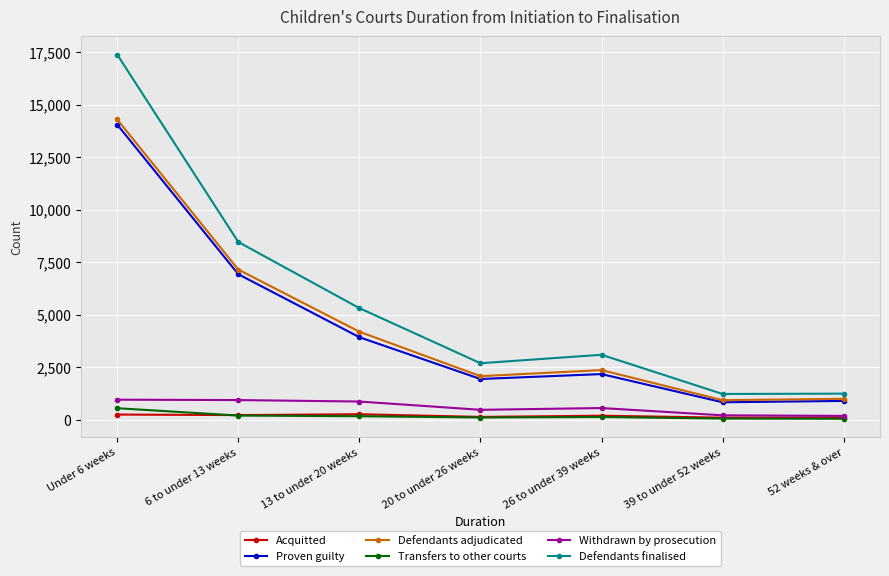

What is the sum of all Transfers to other courts values?

1243